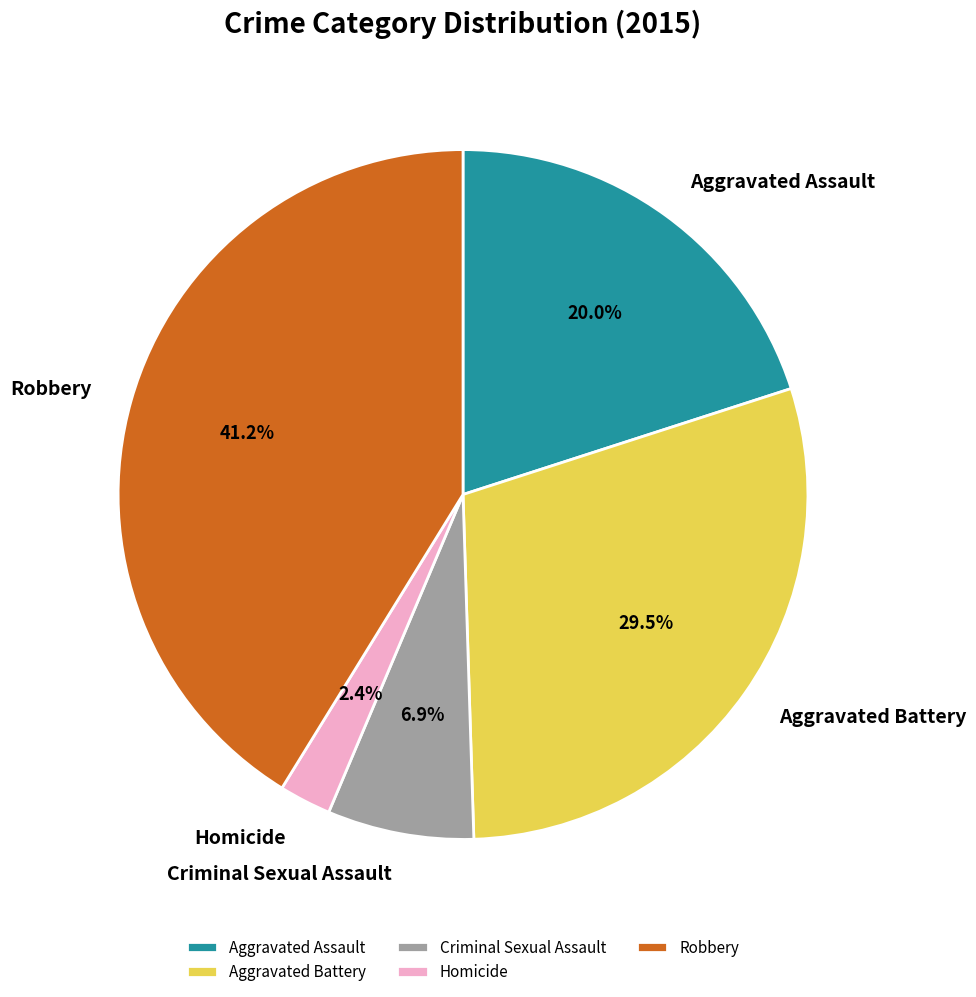

Which slice is the largest?

Robbery